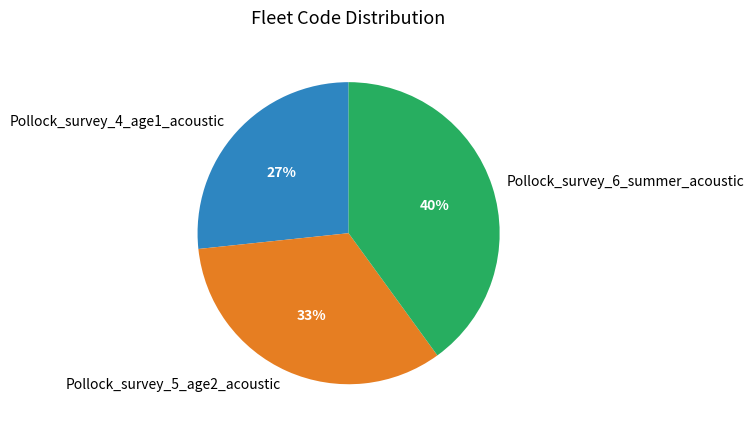

Is there any slice that represents more than half of the pie?

No